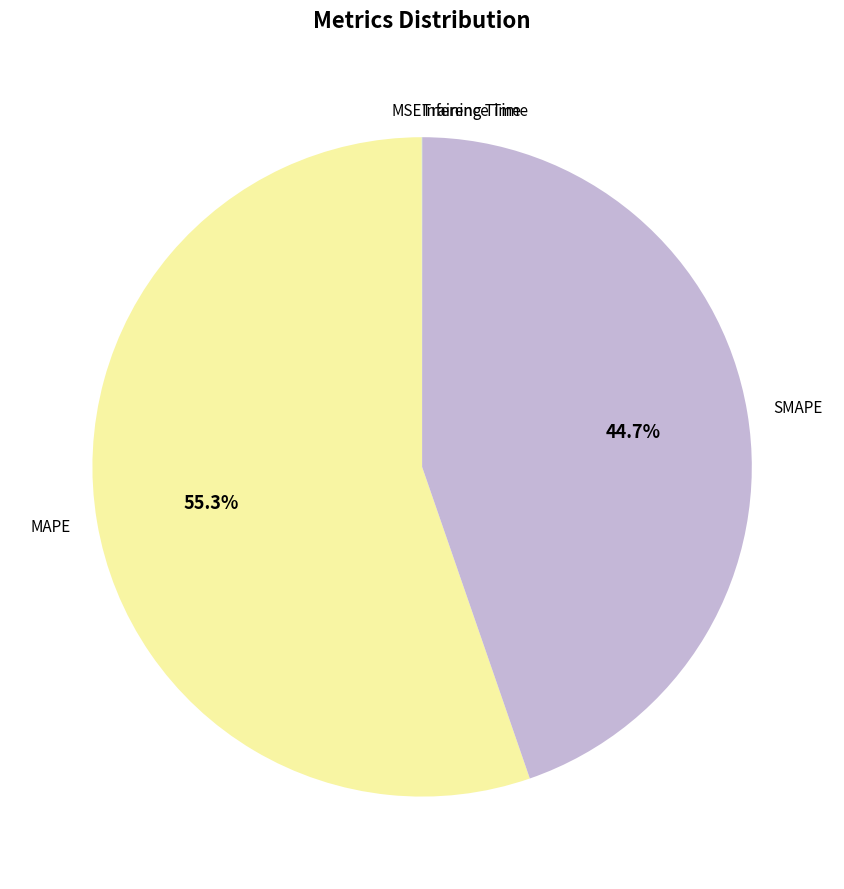

What is the majority slice?

MAPE